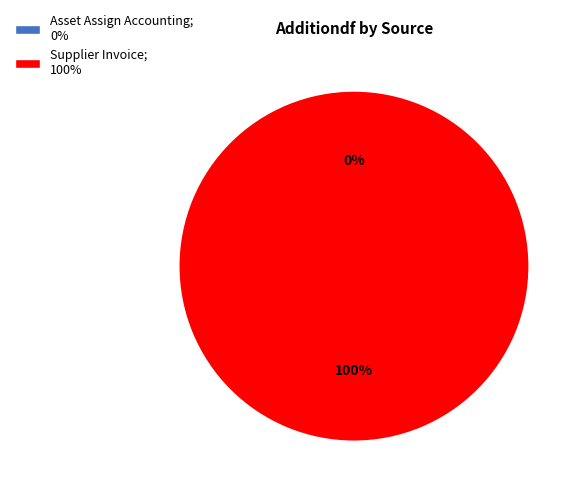

How many slices are in this pie chart?

2